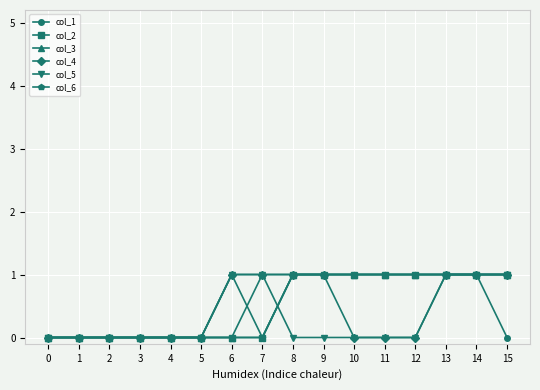

Is it true that col_2 equals 2 at 10?

False